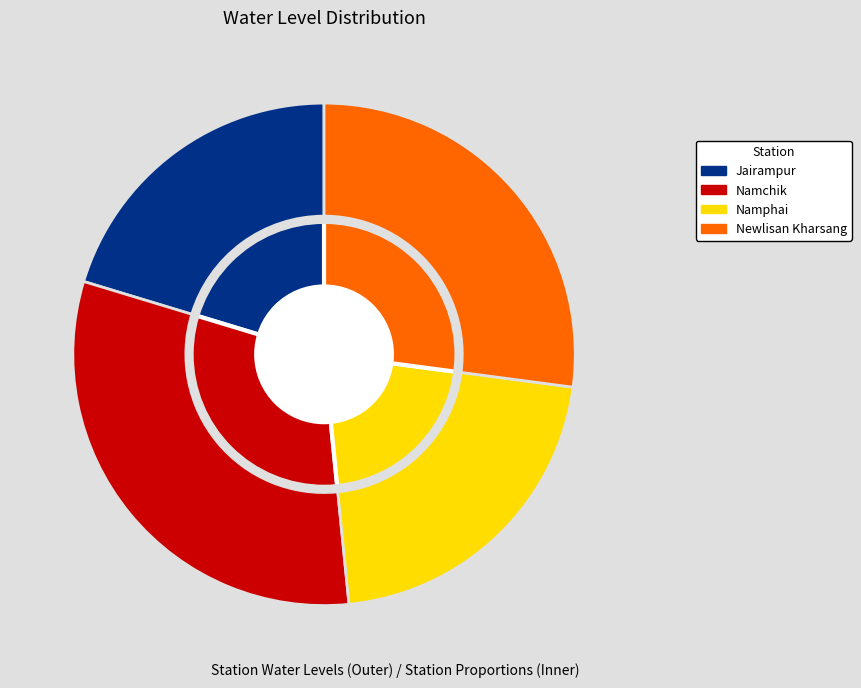

Does Jairampur represent more than half of the total?

No